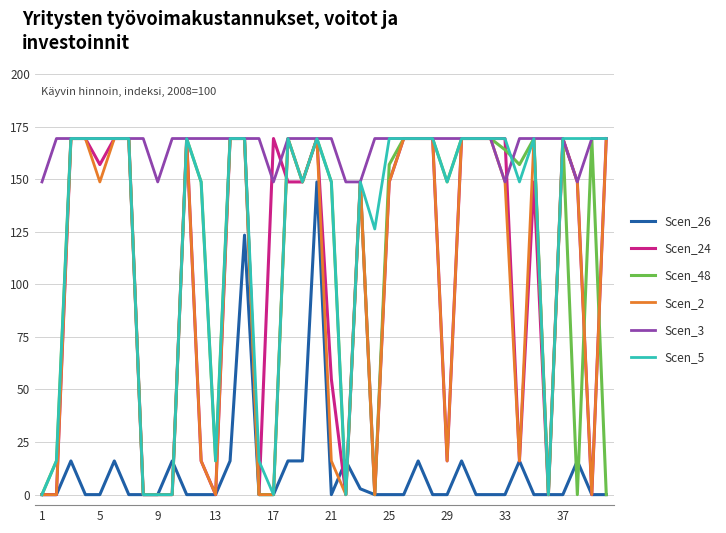

What is the average value of the Scen_5 series?

124.0